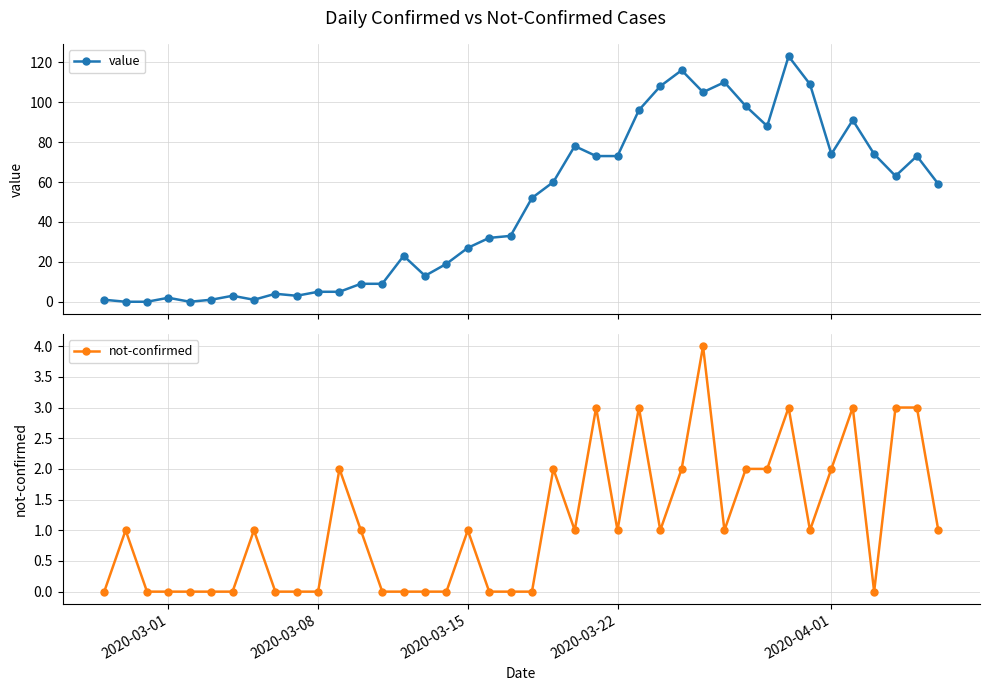

True or false: value has more than 1 interior local peaks.

True